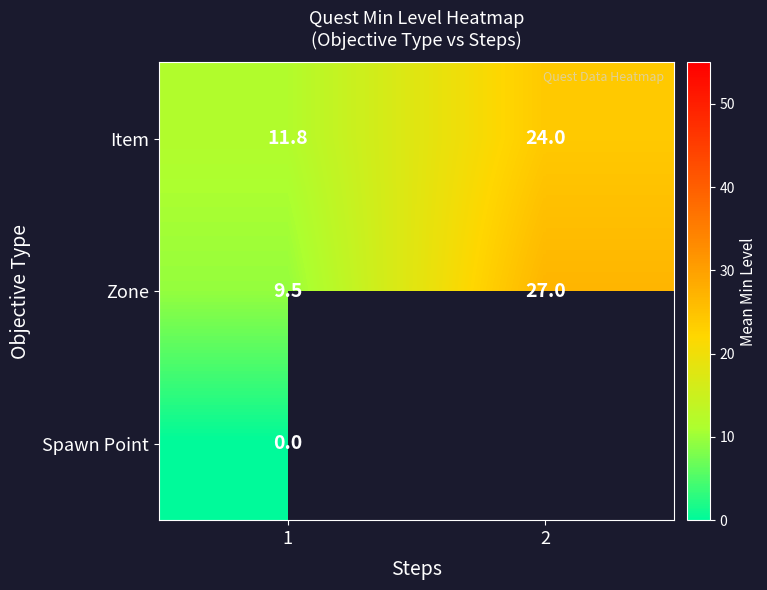

How many values in the Zone series are below 27?

1